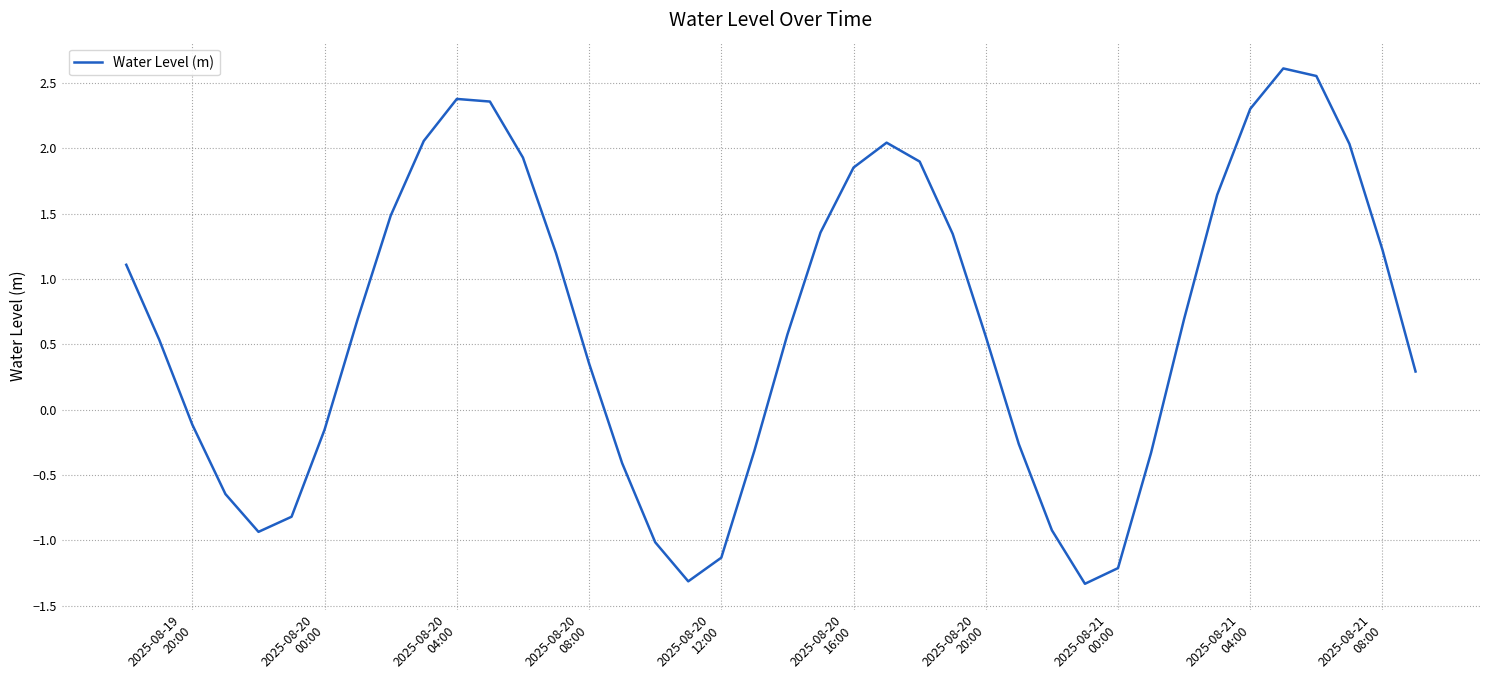

What is the minimum value shown in the chart?

-1.3